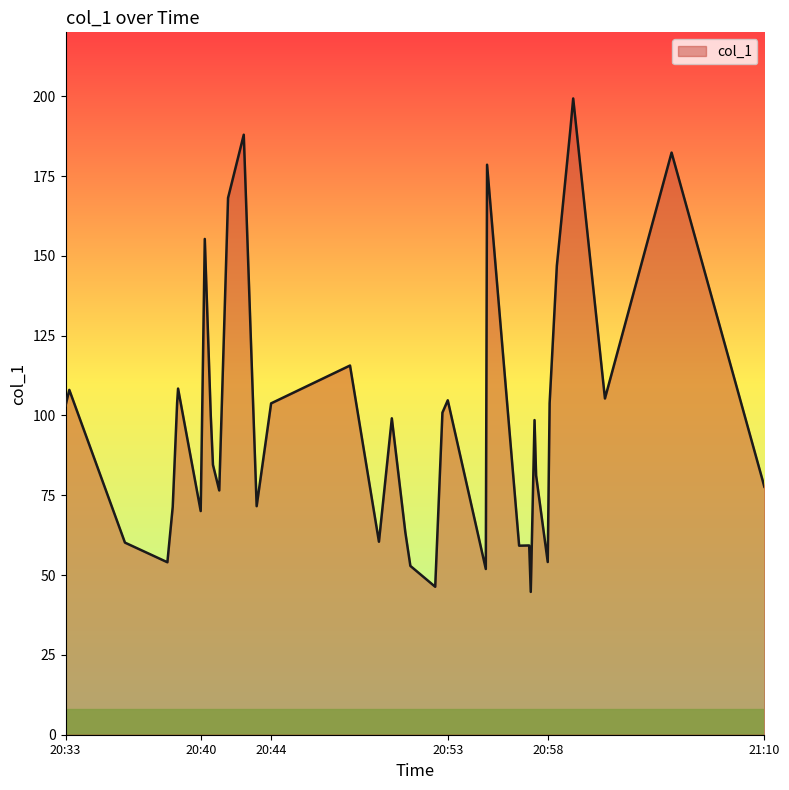

What is the difference between the maximum and minimum values?

154.6